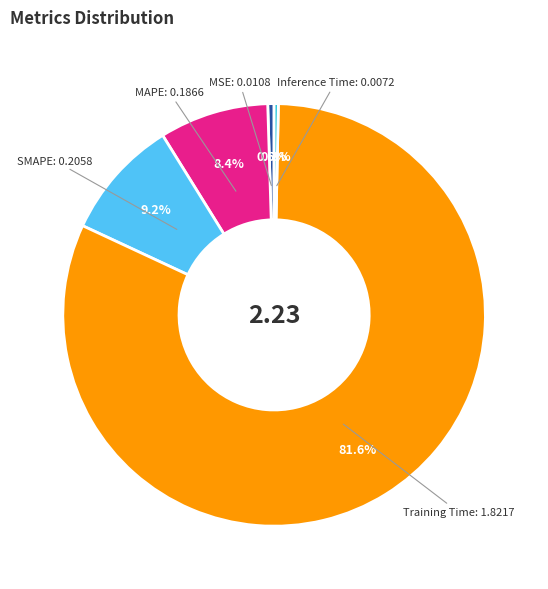

Is the sum of Inference Time and Training Time greater than half?

Yes